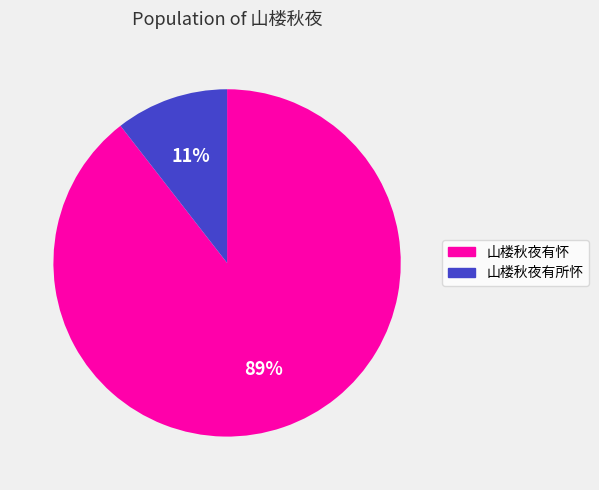

The 山楼秋夜有所怀 slice represents 11% of the pie. True or false?

True